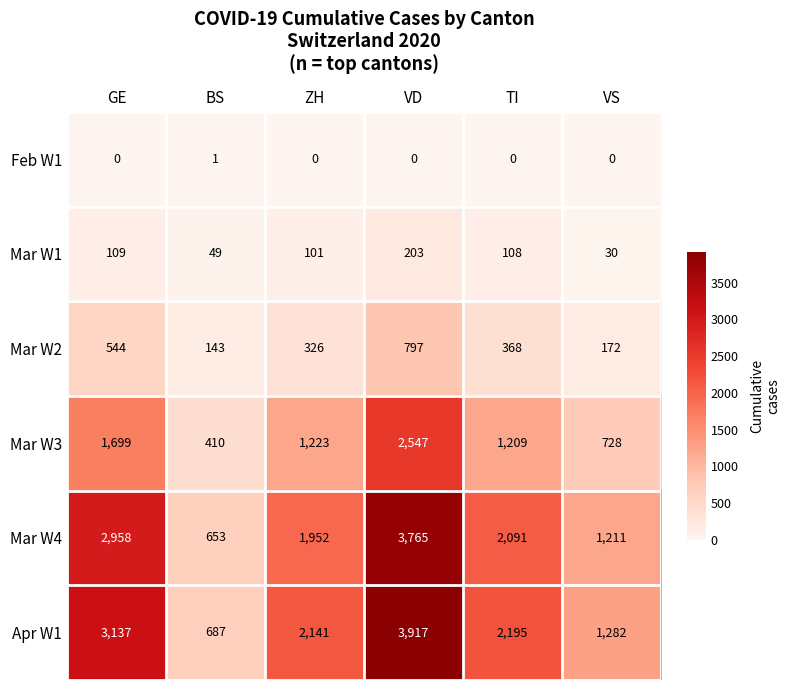

List the series in order of their peak value, highest first.

Apr W1, Mar W4, Mar W3, Mar W2, Mar W1, Feb W1